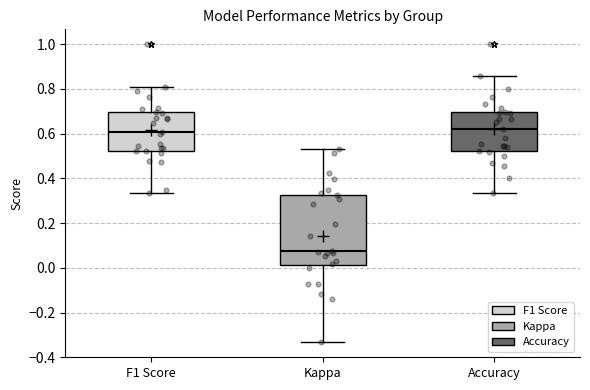

Reading left to right, read every box against the y-axis: the position of its median line, the range the box covers, and the ends of its whiskers. The values are not printed on the chart, so give them approximately, as read against the axis.

F1 Score: median 0.60, box 0.52 to 0.70, whiskers 0.34 to 0.80
Kappa: median 0.08, box 0.02 to 0.32, whiskers -0.34 to 0.52
Accuracy: median 0.62, box 0.52 to 0.70, whiskers 0.34 to 0.86